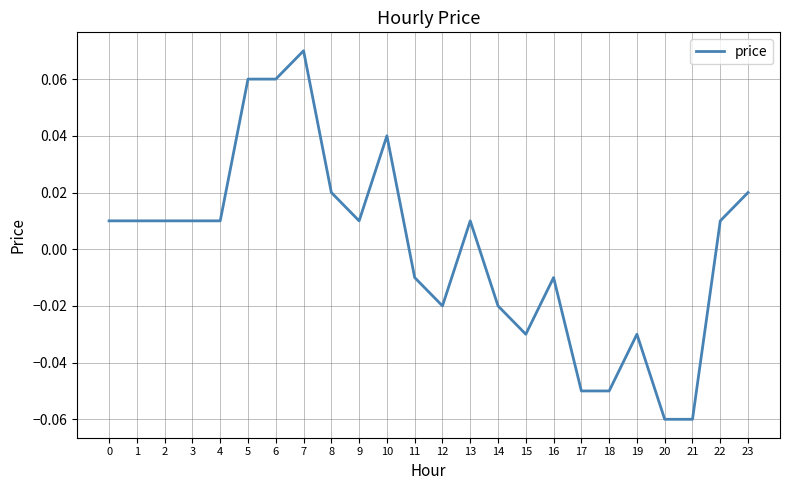

At which category does the chart reach its peak across all series?

7